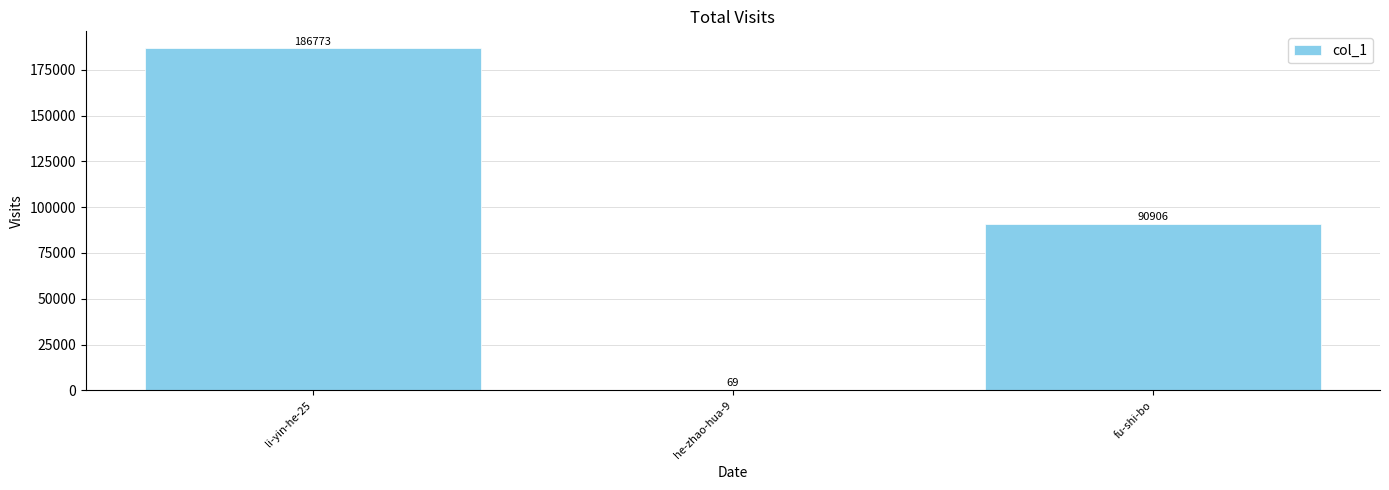

Reading left to right, extract all data points from this chart.

186773	69	90906